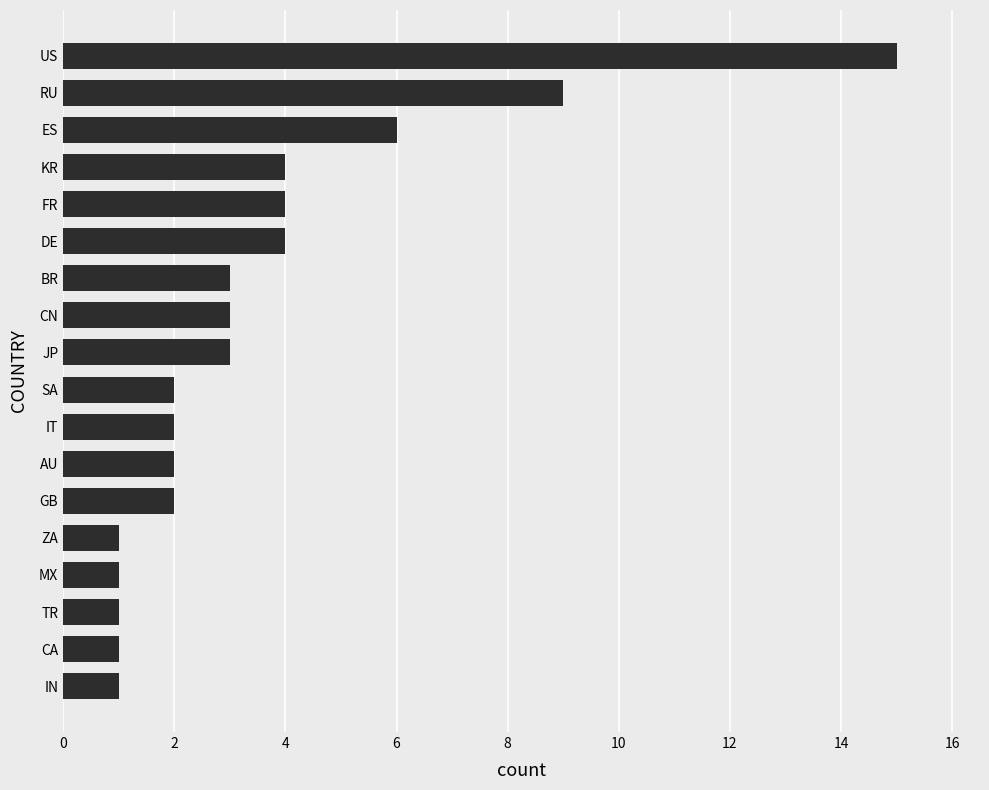

Reading bottom to top, transcribe all the data shown in this chart.

IN=1	CA=1	TR=1	MX=1	ZA=1	GB=2	AU=2	IT=2	SA=2	JP=3	CN=3	BR=3	DE=4	FR=4	KR=4	ES=6	RU=9	US=15